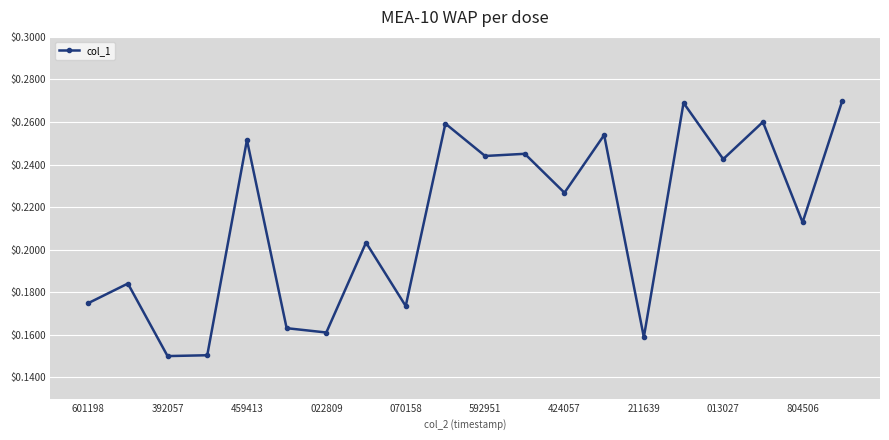

How many values are between 0 and 1?

20